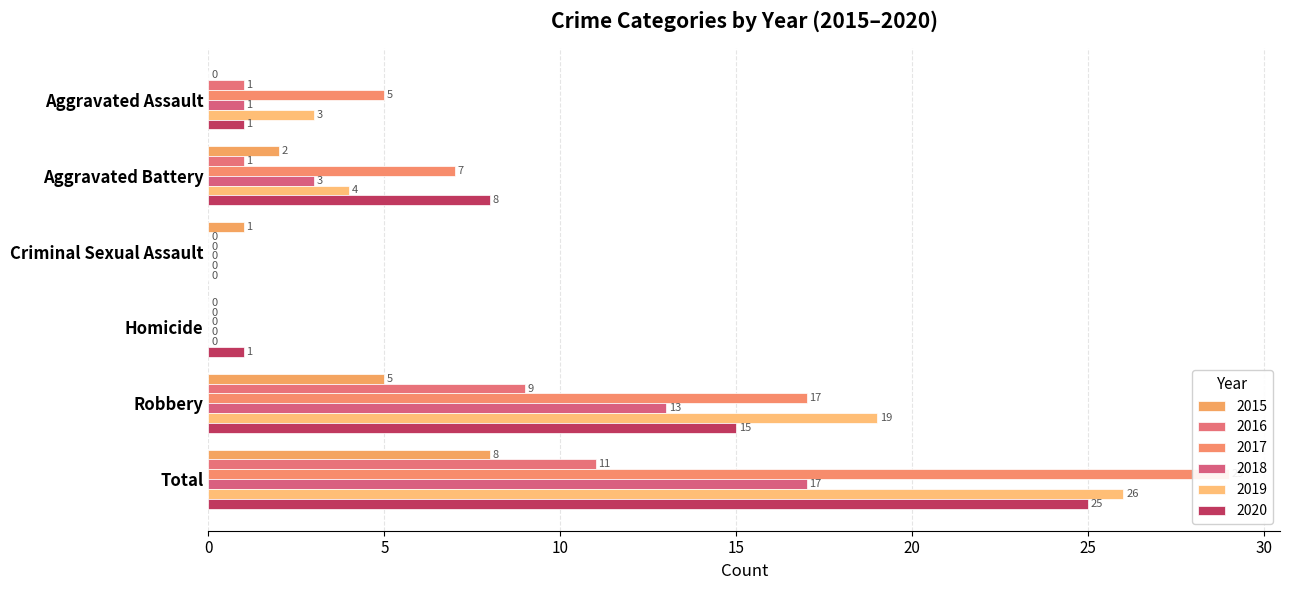

Where is 2018 nearest to the value 8?

Aggravated Battery